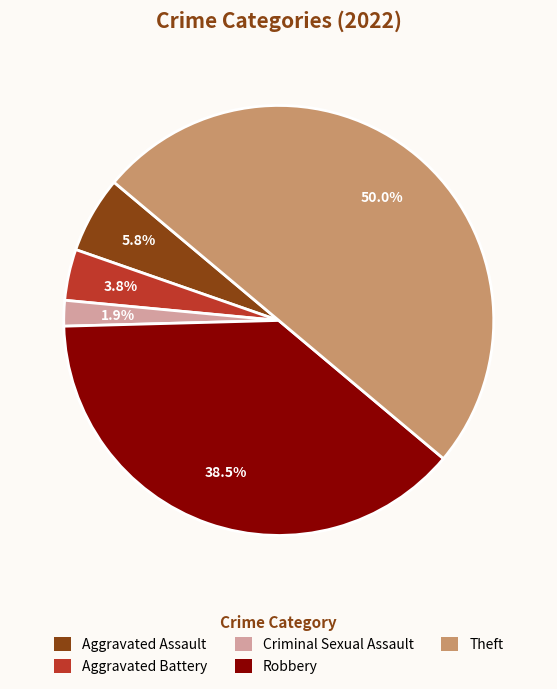

Which slice is the largest?

Theft